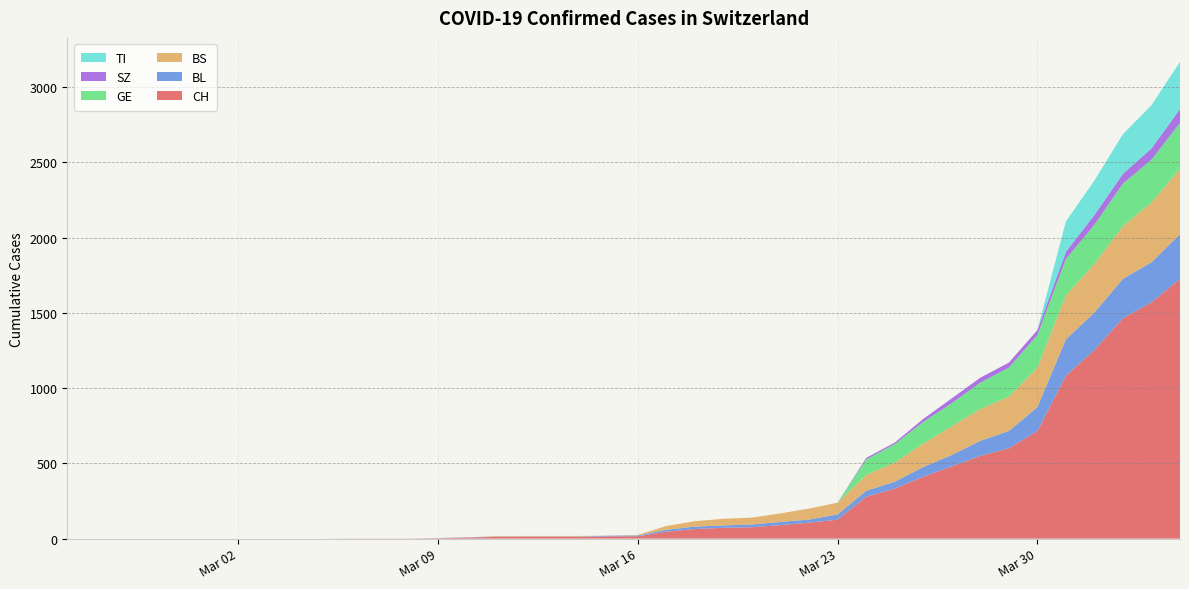

Reading right to left, extract all data points from this chart.

CH: 39=1725	38=1570	37=1464	36=1253	35=1082	34=715	33=600	32=550	31=480	30=411	29=332	28=278	27=126	26=106	25=90	24=76	23=72	22=64	21=46	20=16	19=15	18=12	17=12	16=12	15=11	14=7	13=3	12=1	11=1	10=1	9=0	8=0	7=0	6=0	5=0	4=0	3=0	2=0	1=0	0=0
BL: 39=298	38=266	37=262	36=249	35=242	34=158	33=115	32=100	31=76	30=65	29=46	28=40	27=35	26=21	25=21	24=18	23=16	22=16	21=13	20=5	19=5	18=2	17=2	16=2	15=2	14=2	13=1	12=0	11=0	10=0	9=0	8=0	7=0	6=0	5=0	4=0	3=0	2=0	1=0	0=0
BS: 39=434	38=397	37=350	36=323	35=292	34=263	33=228	32=211	31=191	30=155	29=128	28=105	27=78	26=73	25=57	24=46	23=44	22=36	21=25	20=4	19=0	18=4	17=4	16=4	15=4	14=0	13=0	12=0	11=0	10=0	9=0	8=0	7=0	6=0	5=0	4=0	3=0	2=0	1=0	0=0
GE: 39=305	38=284	37=283	36=260	35=241	34=216	33=193	32=175	31=153	30=144	29=122	28=103	27=0	26=0	25=0	24=0	23=0	22=0	21=0	20=0	19=0	18=0	17=0	16=0	15=0	14=0	13=0	12=0	11=0	10=0	9=0	8=0	7=0	6=0	5=0	4=0	3=0	2=0	1=0	0=0
SZ: 39=92	38=75	37=65	36=65	35=48	34=33	33=33	32=33	31=32	30=20	29=10	28=10	27=0	26=0	25=0	24=0	23=0	22=0	21=0	20=0	19=0	18=0	17=0	16=0	15=0	14=0	13=0	12=0	11=0	10=0	9=0	8=0	7=0	6=0	5=0	4=0	3=0	2=0	1=0	0=0
TI: 39=314	38=287	37=263	36=229	35=202	34=0	33=0	32=0	31=0	30=0	29=0	28=0	27=0	26=0	25=0	24=0	23=0	22=0	21=0	20=0	19=0	18=0	17=0	16=0	15=0	14=0	13=0	12=0	11=0	10=0	9=0	8=0	7=0	6=0	5=0	4=0	3=0	2=0	1=0	0=0